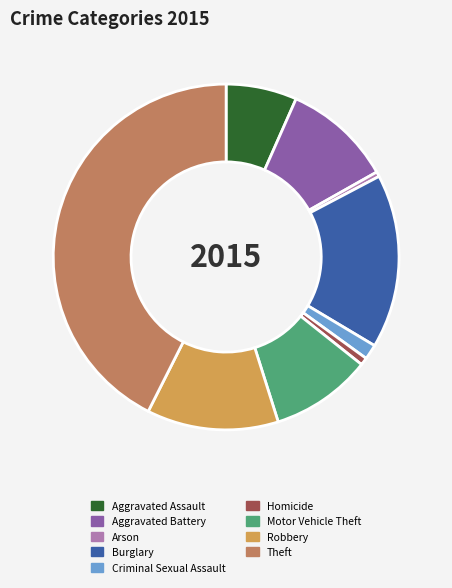

Is there a majority slice in this chart?

No